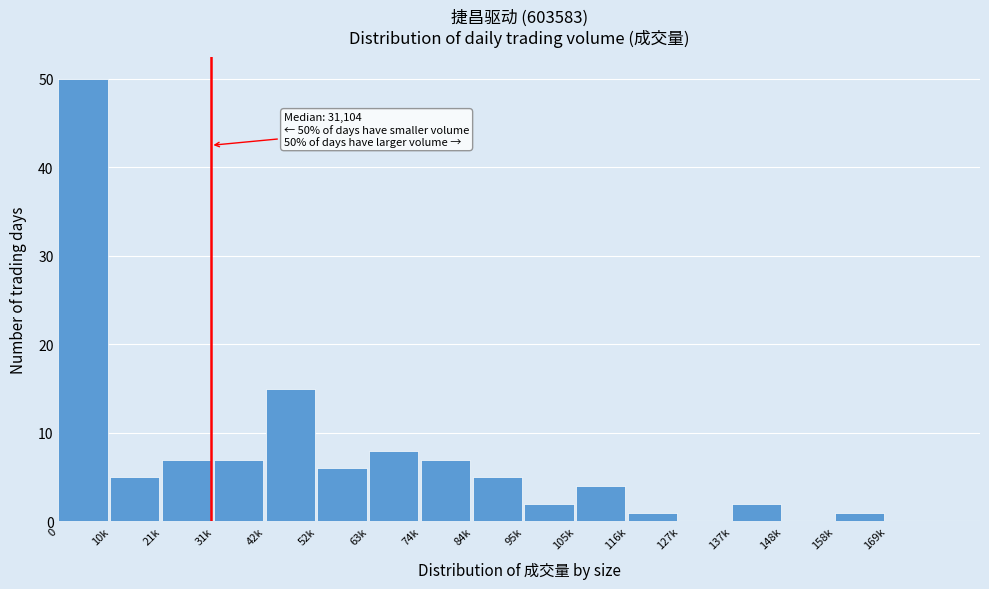

Reading left to right, transcribe all the data shown in this chart.

0=50	10k=5	21k=7	31k=7	42k=15	52k=6	63k=8	74k=7	84k=5	95k=2	105k=4	116k=1	127k=0	137k=2	148k=0	158k=1	169k=0